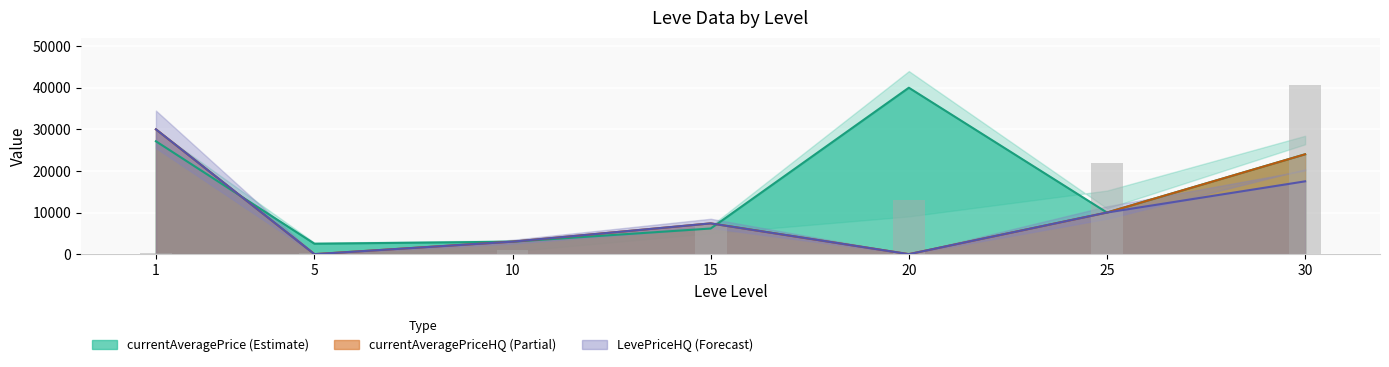

Where is the data nearest to the value 20400?

25